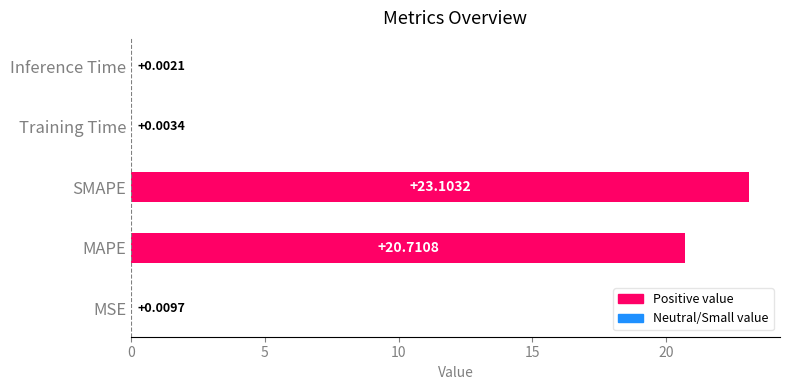

What is the ratio of the value at SMAPE to the value at MAPE?

1.1